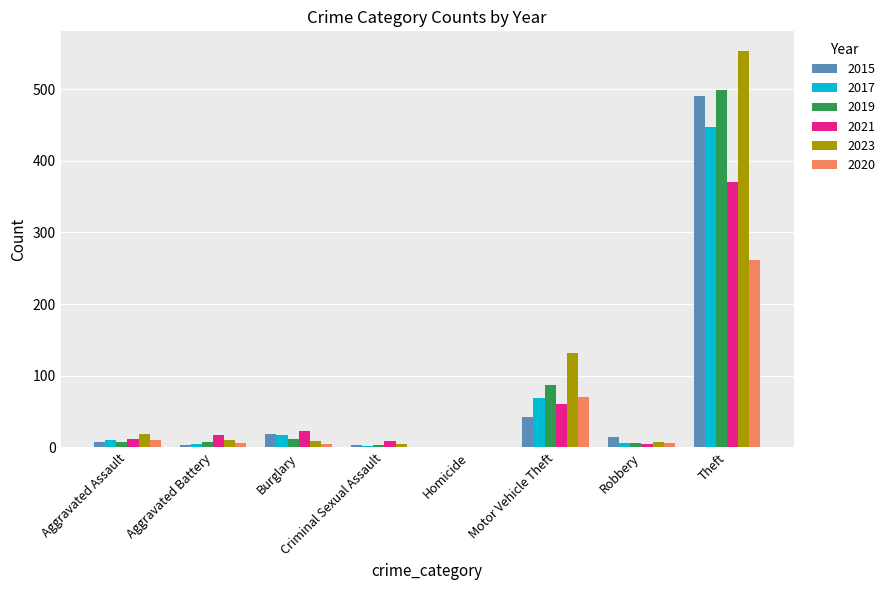

How many categories are shown in the chart?

8